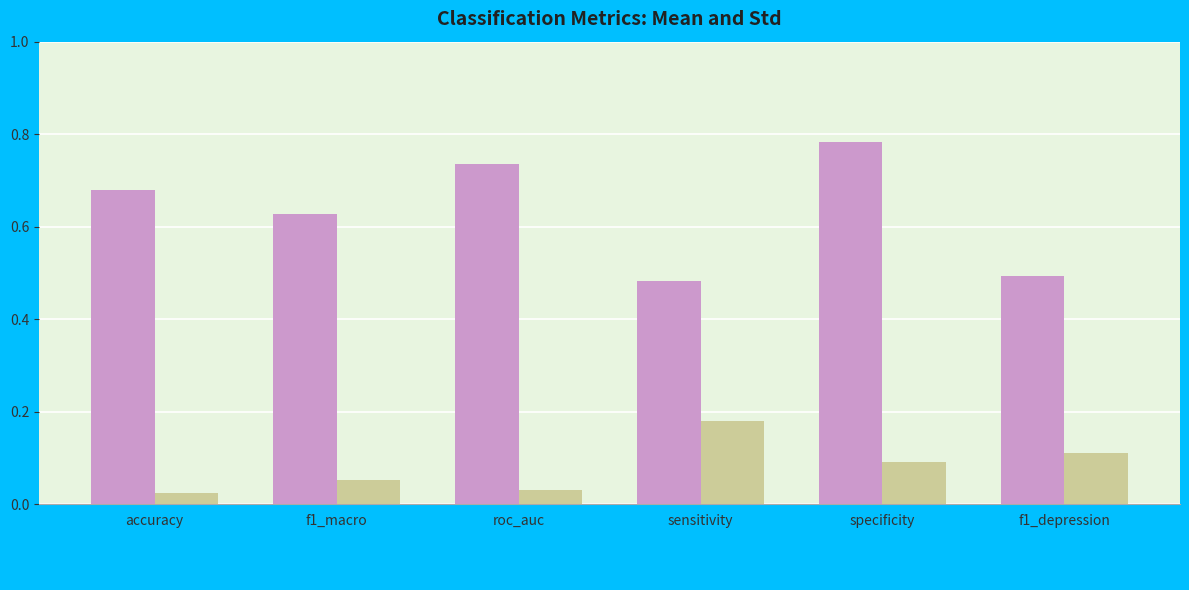

At which category is the sum across all series the highest?

specificity